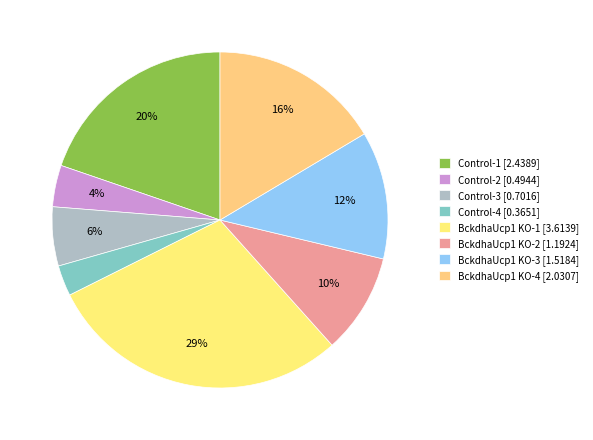

Which slice is the largest?

BckdhaUcp1 KO-1